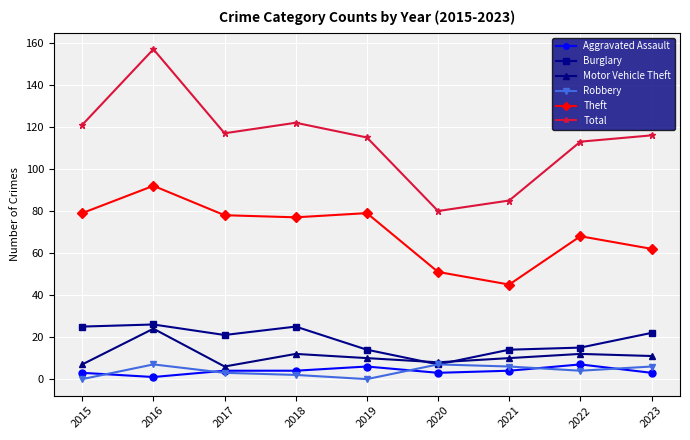

Reading left to right, transcribe all the data shown in this chart.

Aggravated Assault: 3	1	4	4	6	3	4	7	3
Burglary: 25	26	21	25	14	7	14	15	22
Motor Vehicle Theft: 7	24	6	12	10	8	10	12	11
Robbery: 0	7	3	2	0	7	6	4	6
Theft: 79	92	78	77	79	51	45	68	62
Total: 121	157	117	122	115	80	85	113	116